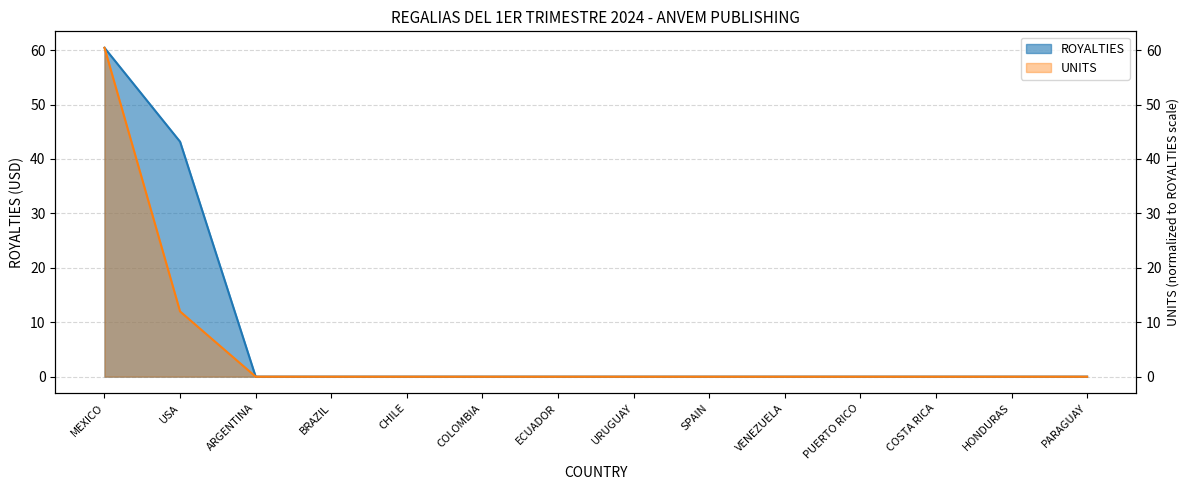

Which series has the largest range (max minus min)?

UNITS